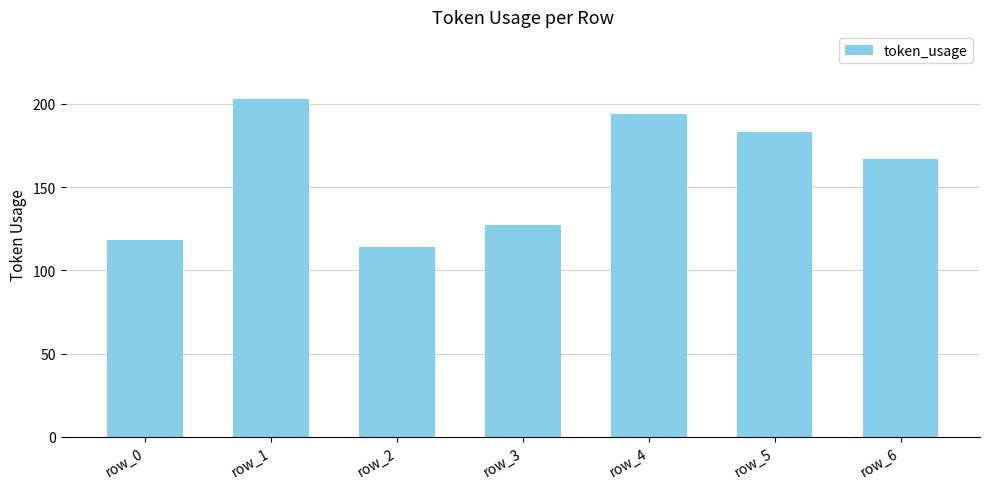

What is the ratio of the value at row_5 to the value at row_1?

0.9